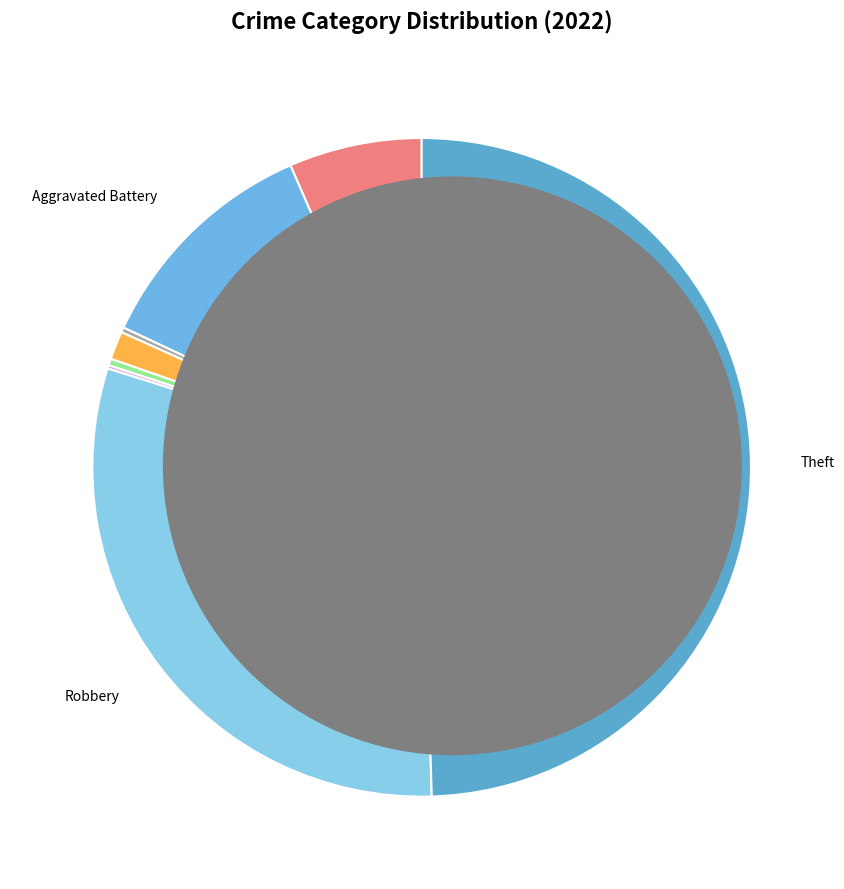

Which slice is the largest?

Theft